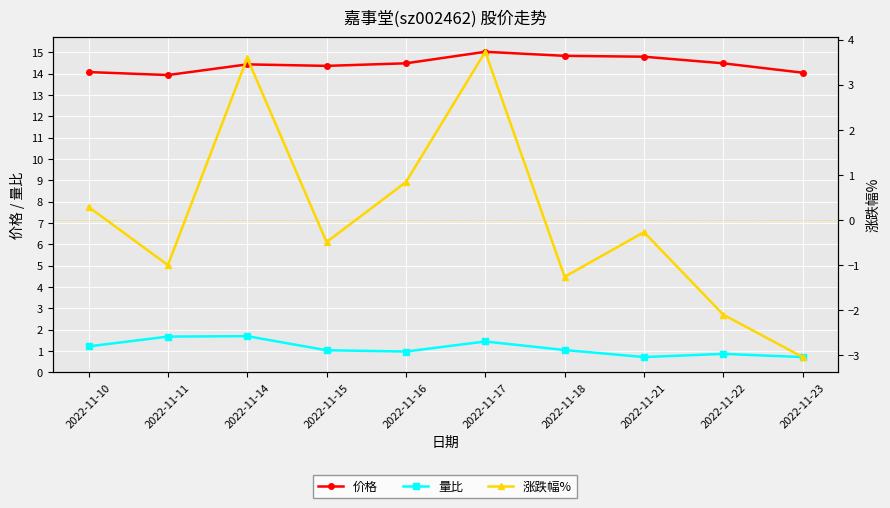

Read the 价格 value at 2022-11-16.

14.5